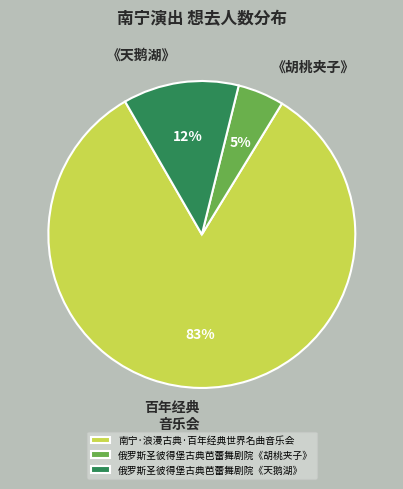

The 俄罗斯圣彼得堡古典芭蕾舞剧院《天鹅湖》 slice represents 7% of the pie. True or false?

False